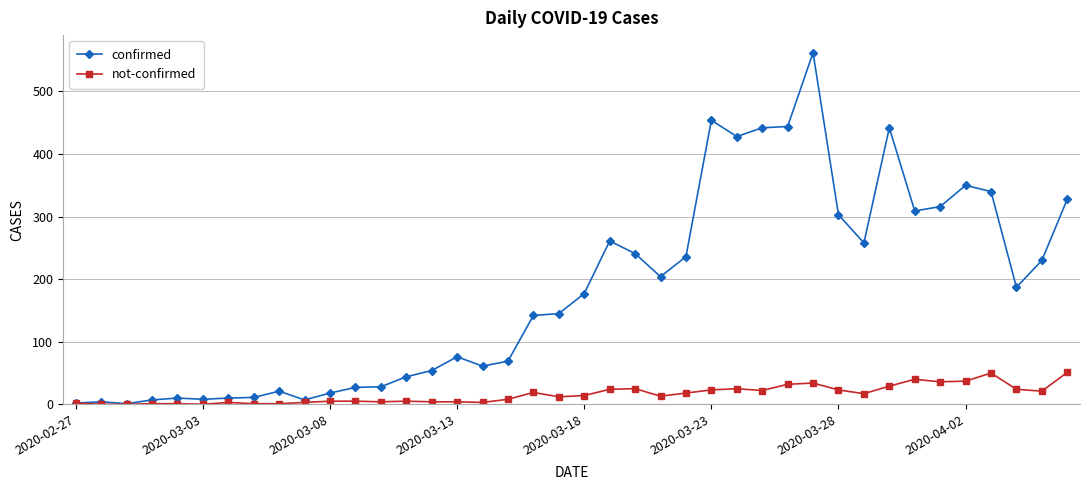

True or false: confirmed has more than 2 interior local peaks.

True